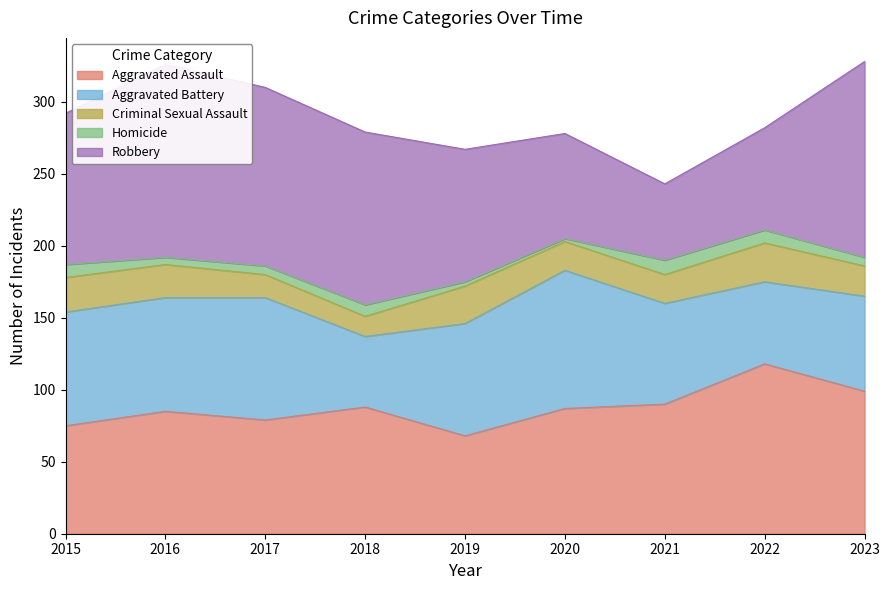

Between 2016 and 2021, which series saw the biggest shift?

Robbery